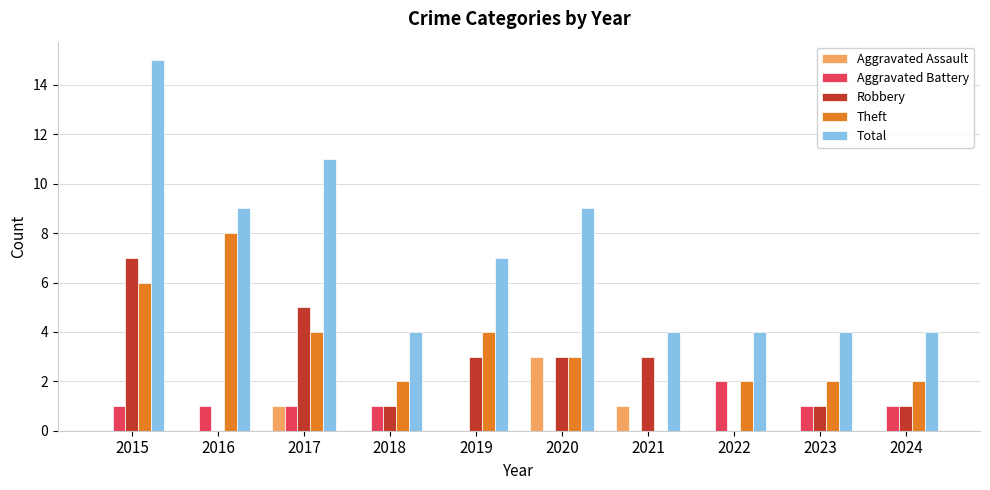

What is the spread (max minus min) of values at 2022?

4